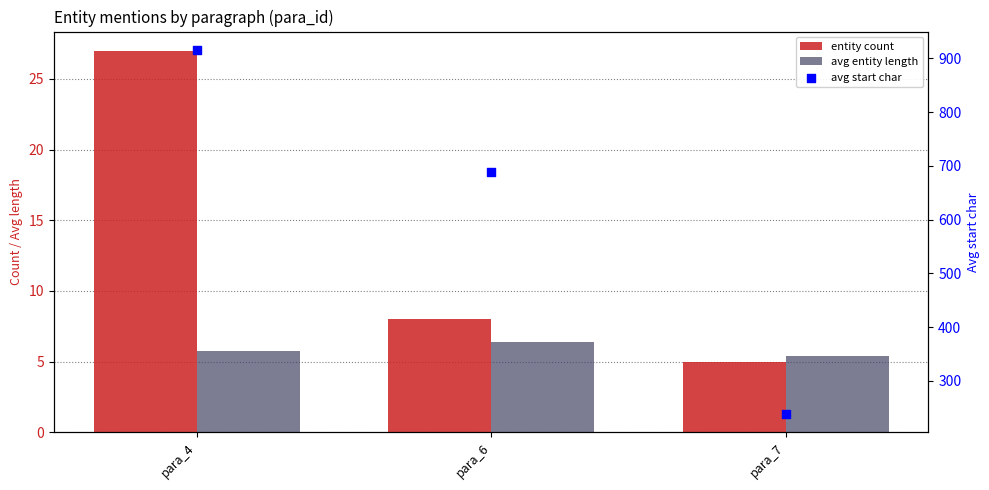

Which series contains the highest Y value?

avg start char